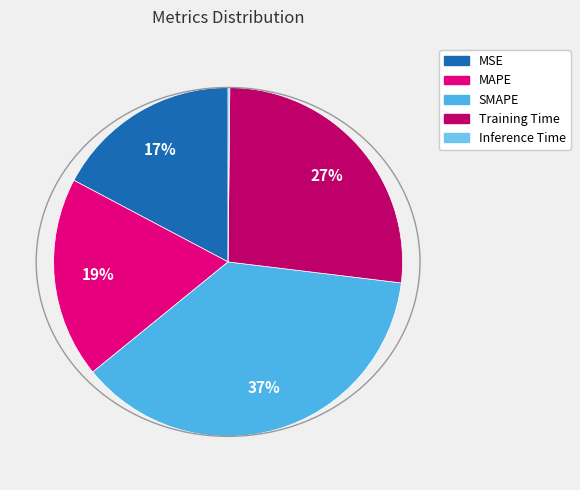

The MAPE slice represents 19% of the pie. True or false?

True